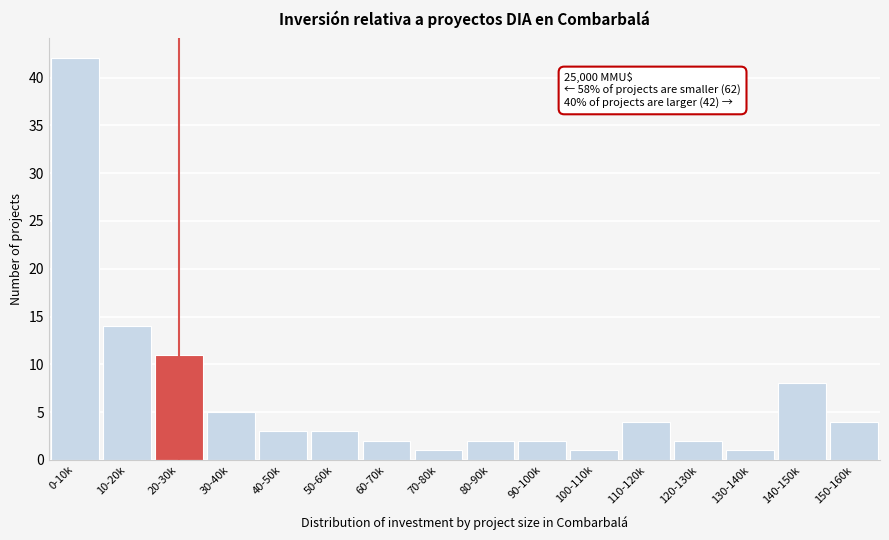

Reading left to right, extract all data points from this chart.

42	14	11	5	3	3	2	1	2	2	1	4	2	1	8	4